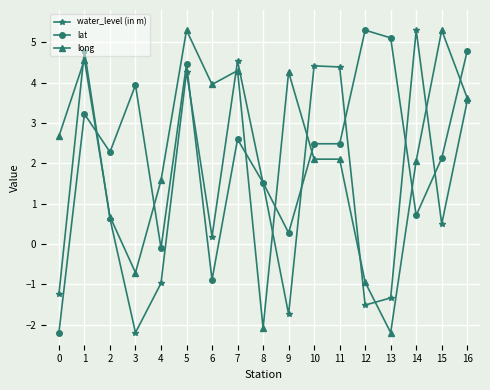

Where does the lat series first go above 2?

1